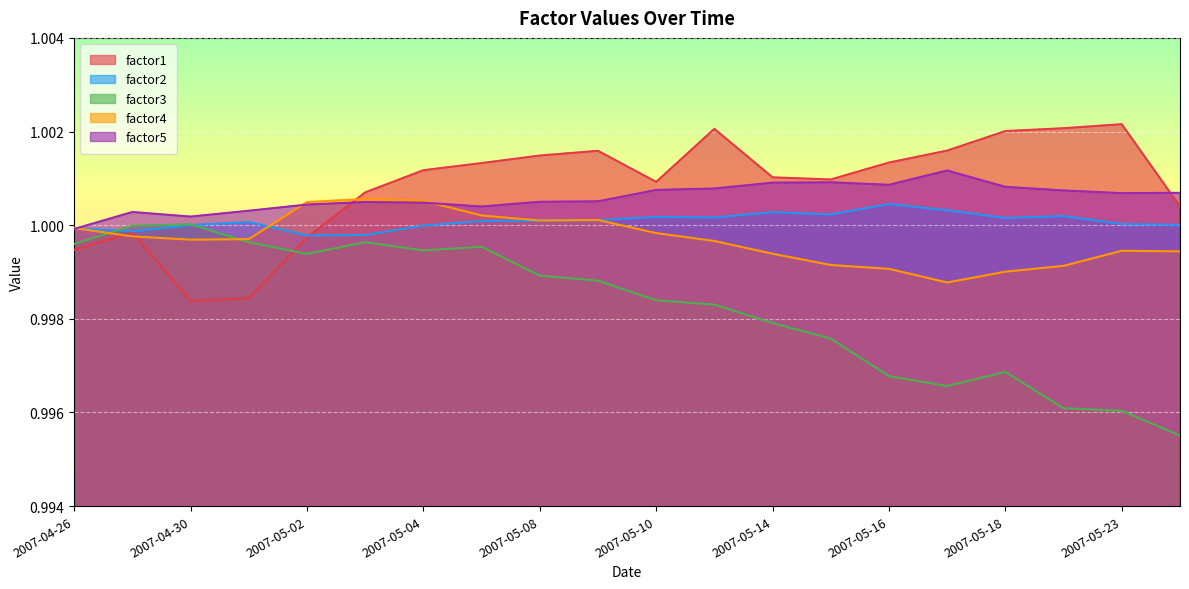

Where is the first local minimum for factor5?

2007-04-30